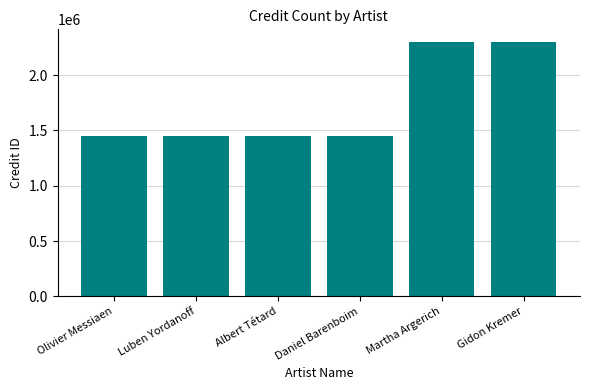

What is the smallest value displayed?

1453752